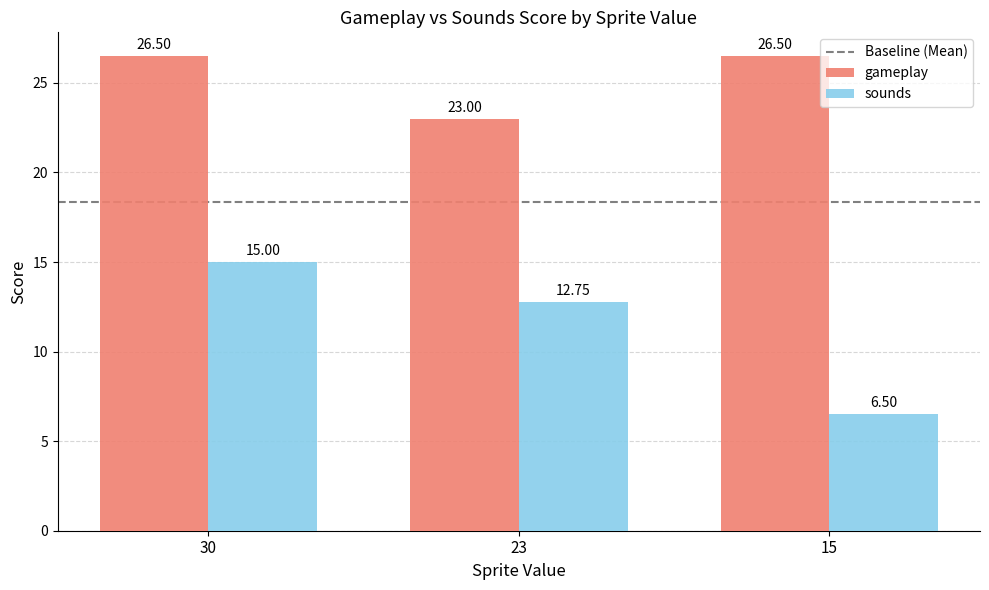

At 15, list the series in order from smallest to largest.

sounds, gameplay